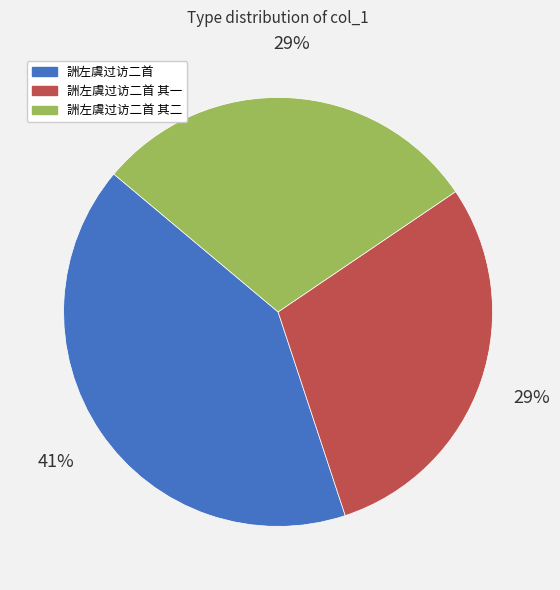

Is there a majority slice in this chart?

No